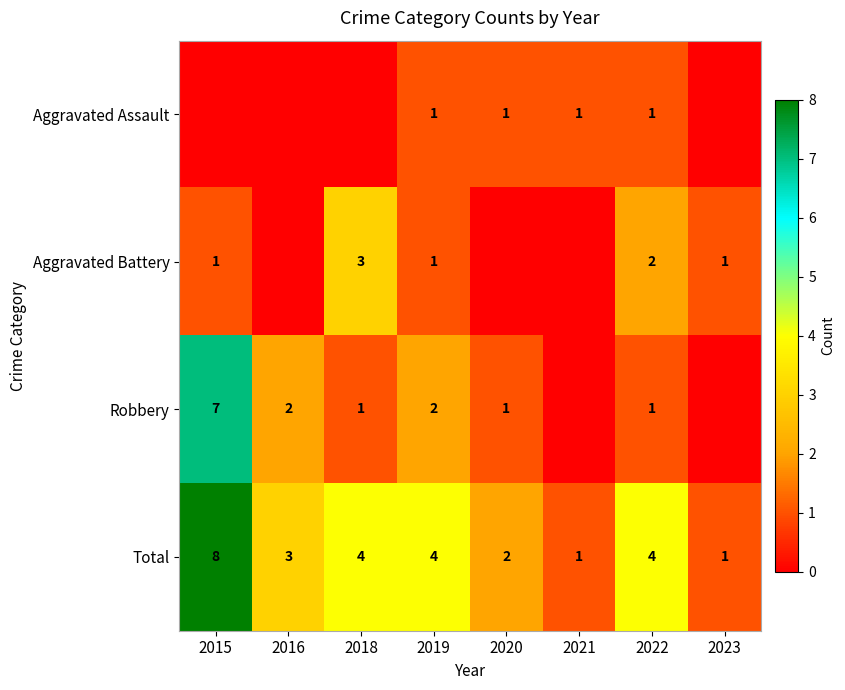

At how many categories does at least one series exceed 5?

1